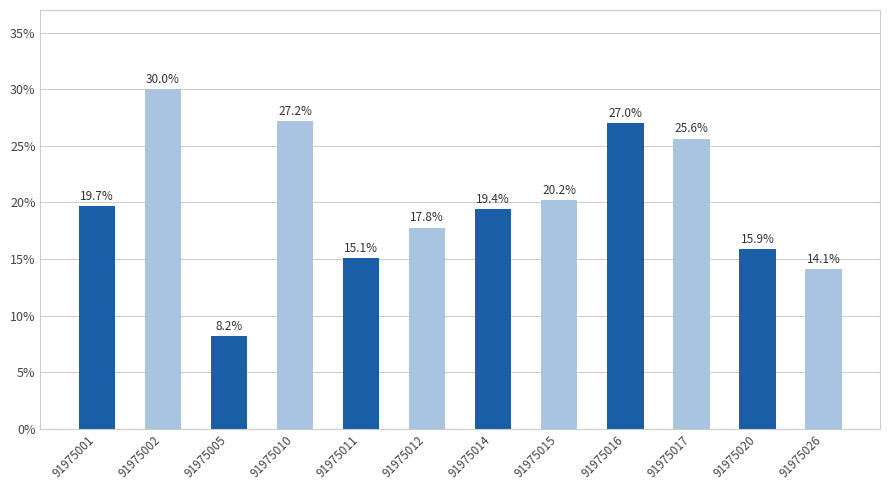

Reading right to left, list all the values displayed in this chart.

91975026=14.1	91975020=15.9	91975017=25.6	91975016=27.0	91975015=20.2	91975014=19.4	91975012=17.8	91975011=15.1	91975010=27.2	91975005=8.2	91975002=30.0	91975001=19.7